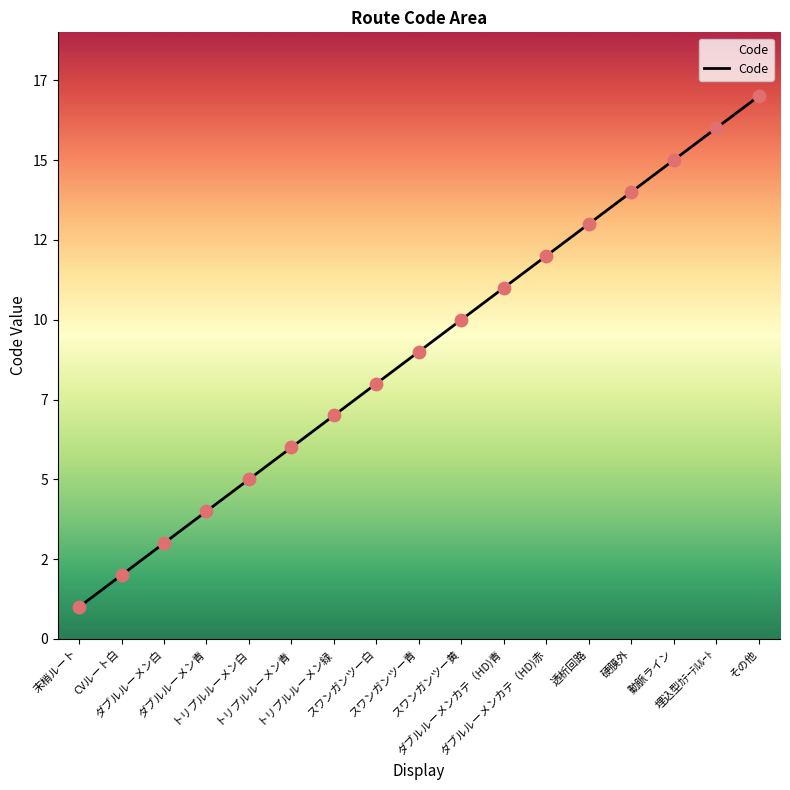

Approximately how many times larger is the value at トリプルルーメン緑 compared to CVルート白?

3.5